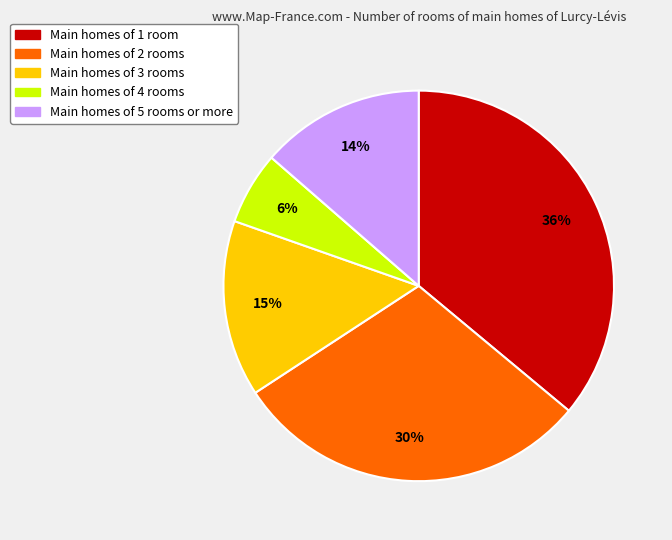

To the nearest percent, what is the difference between the largest and smallest slice percentages?

30%